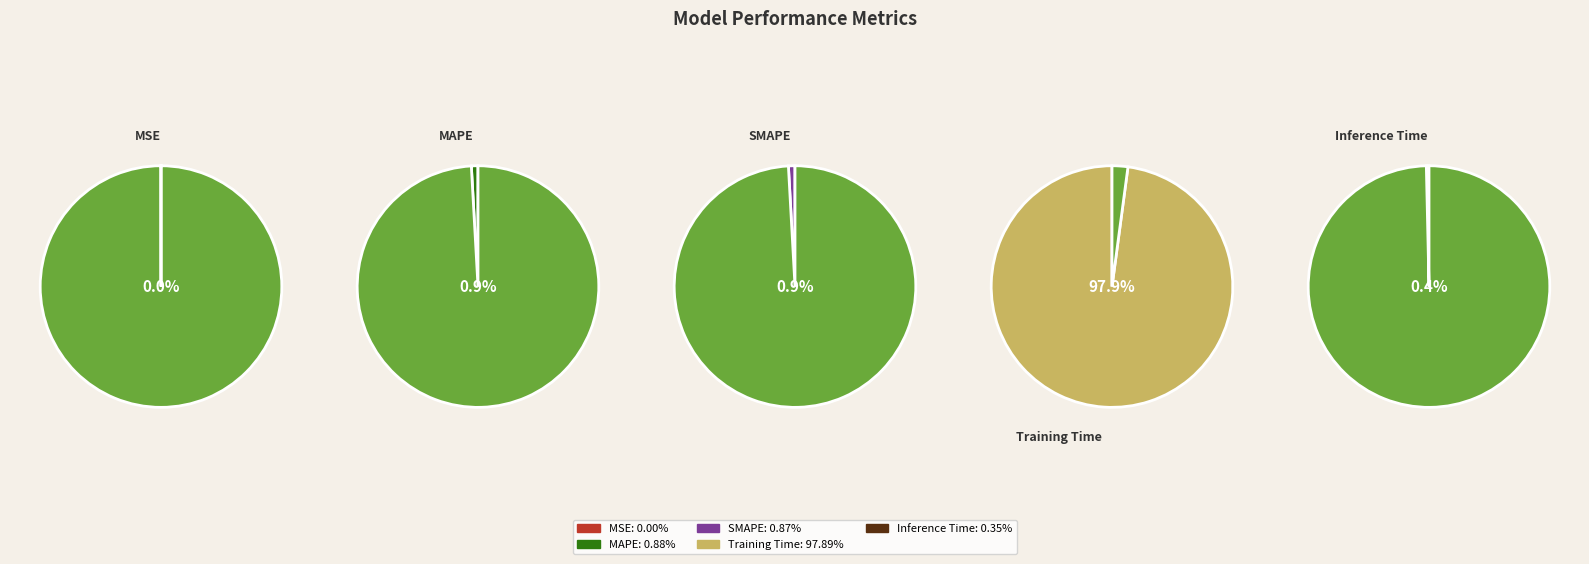

Rank the categories by value from lowest to highest.

MSE, Inference Time, SMAPE, MAPE, Training Time